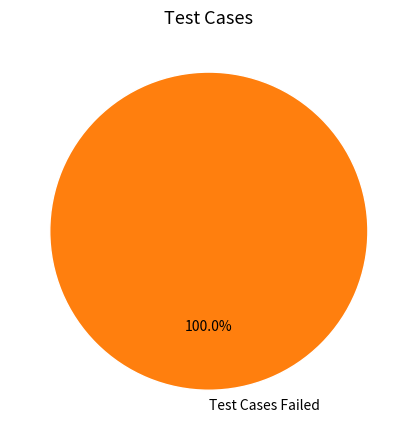

Is Test Cases Failed the majority of the pie?

Yes